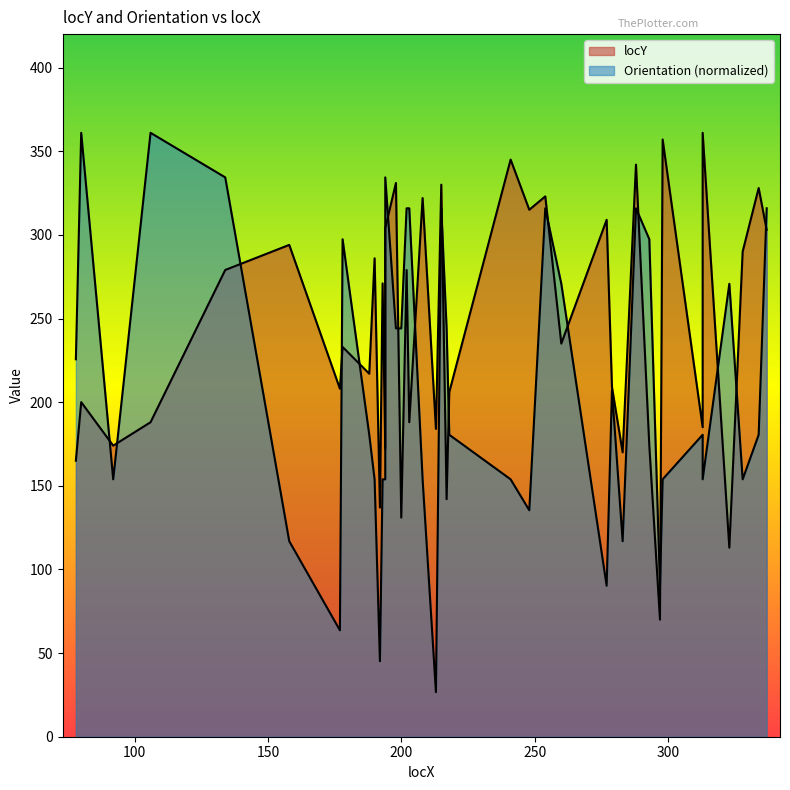

What is the spread (max minus min) of values at 283?

53.1